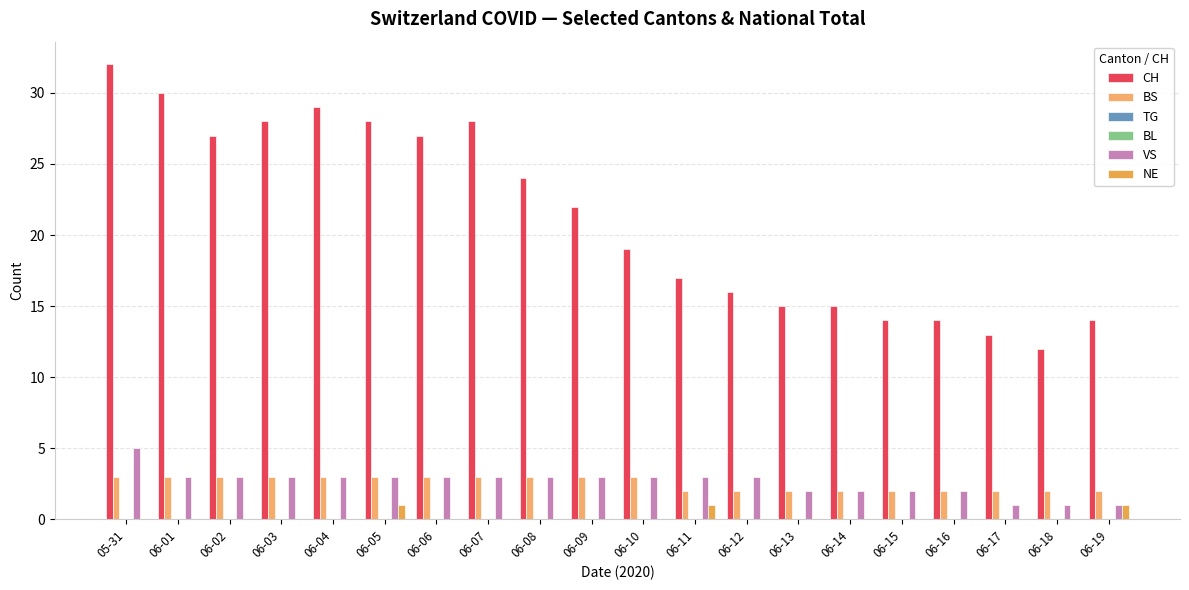

List the labels in order of CH value, largest first.

05-31, 06-01, 06-04, 06-03, 06-05, 06-07, 06-02, 06-06, 06-08, 06-09, 06-10, 06-11, 06-12, 06-13, 06-14, 06-15, 06-16, 06-19, 06-17, 06-18